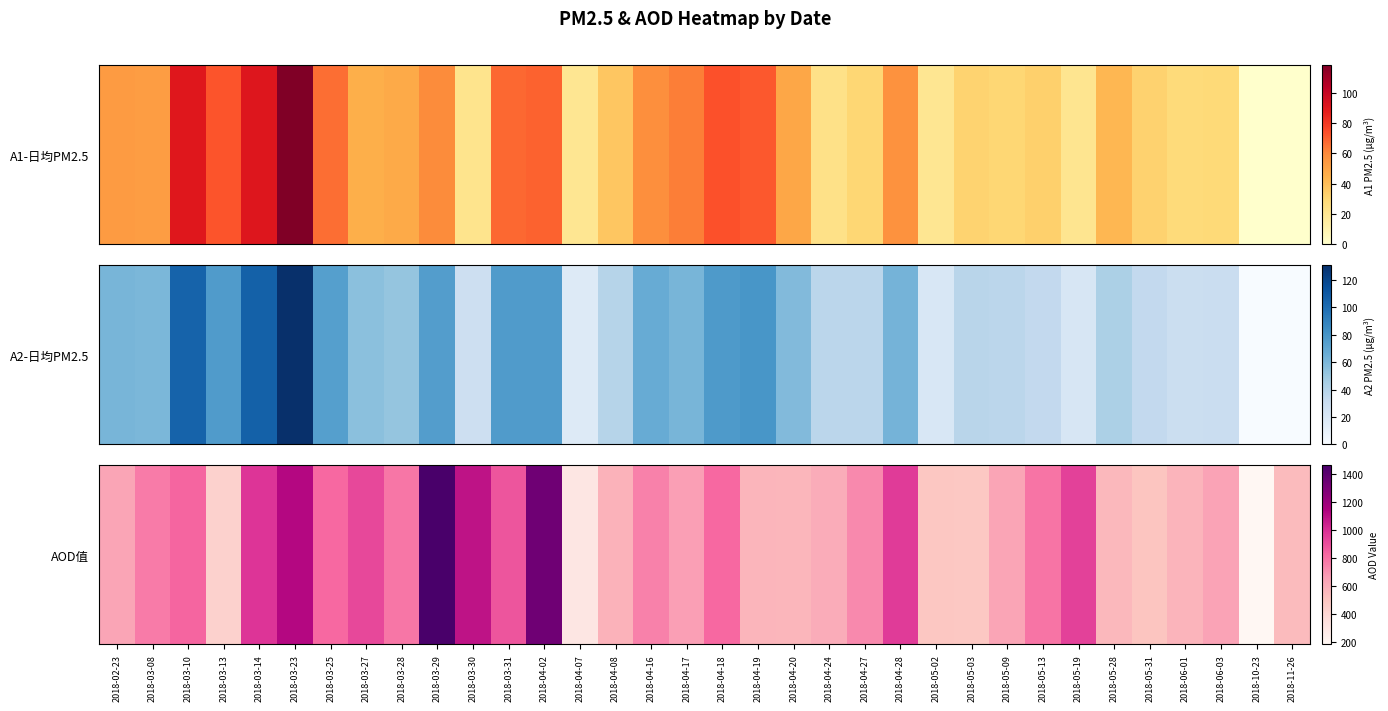

At which category does the chart reach its minimum across all series?

2018-10-23